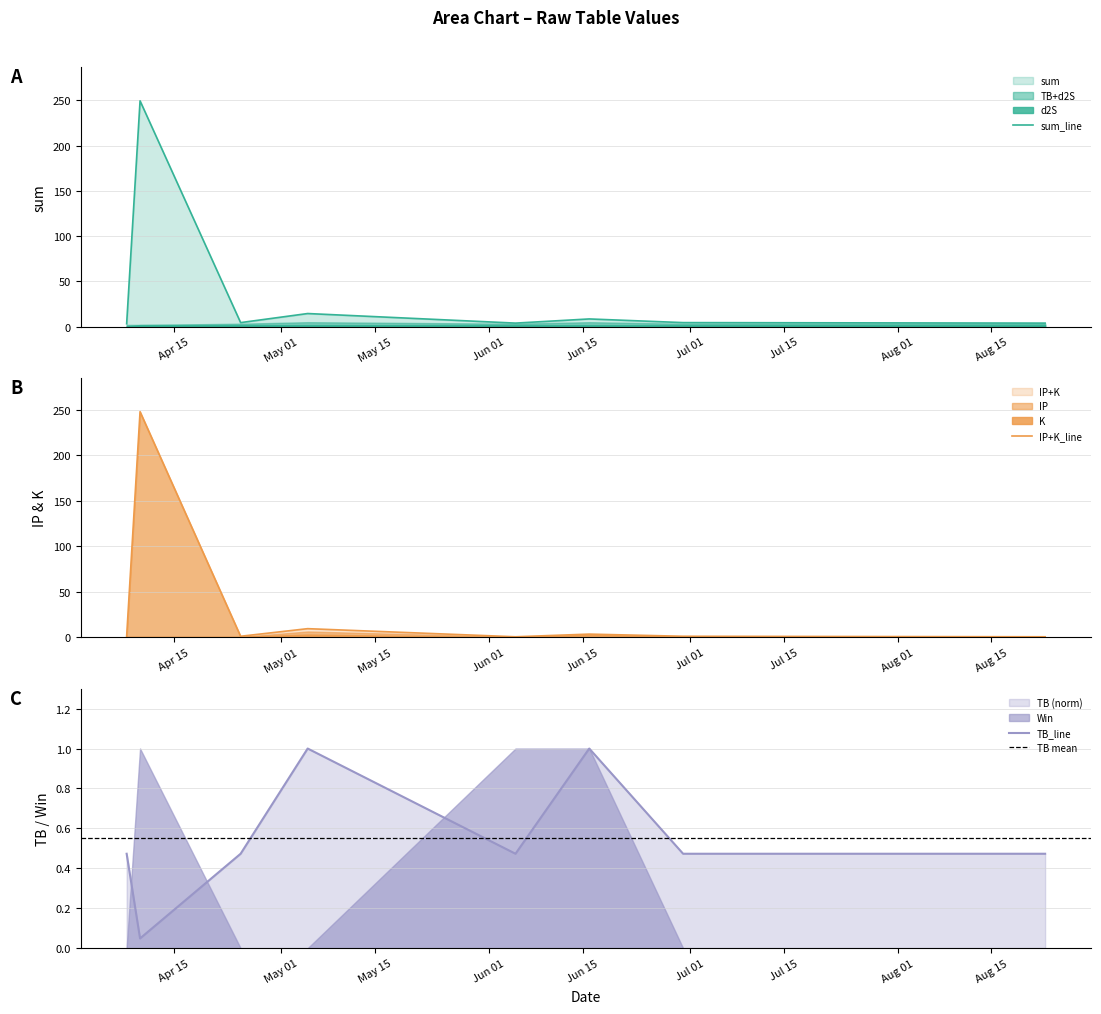

Reading left to right, extract all data points from this chart.

TB: 0.5	0.0	0.5	1.0	0.5	1.0	0.5	0.5
IP: 1.2	247.7	1.2	9.6	0.7	3.6	1.2	0.7
sum: 3.1	249.5	4.4	14.4	3.8	8.4	4.4	3.8